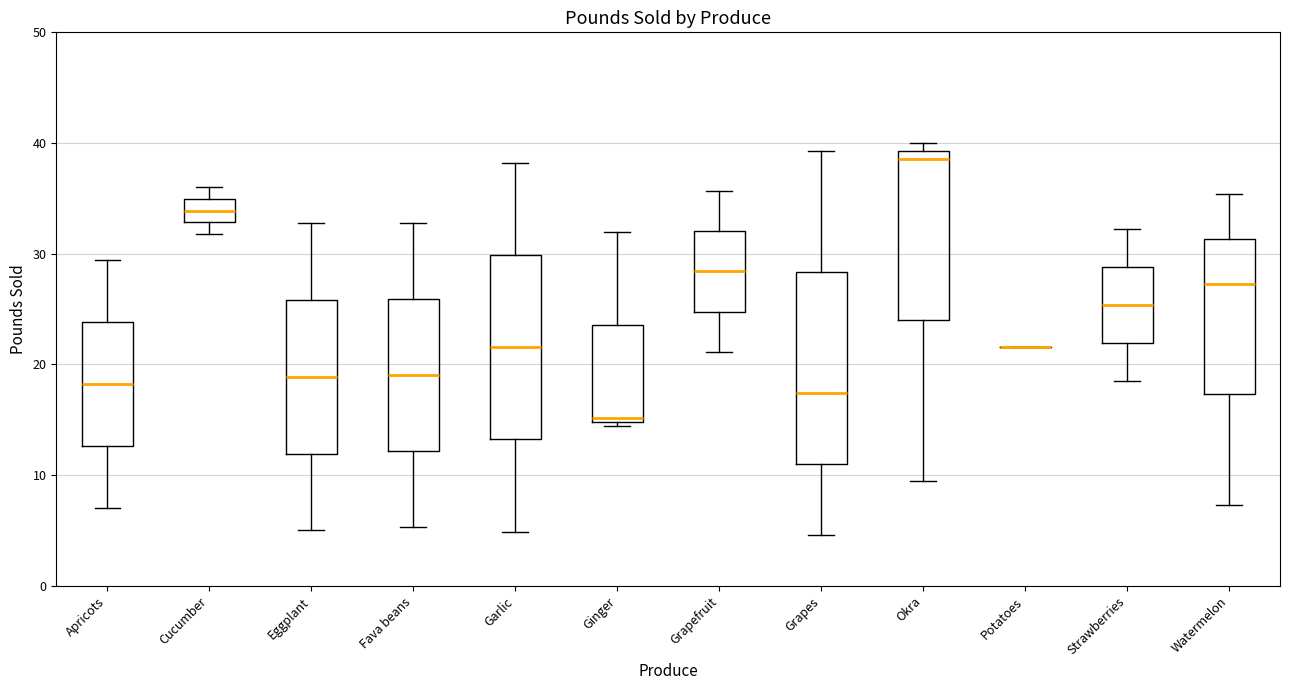

Reading left to right, read every box against the y-axis: the position of its median line, the range the box covers, and the ends of its whiskers. The values are not printed on the chart, so give them approximately, as read against the axis.

Apricots: median 18, box 13 to 24, whiskers 7 to 29
Cucumber: median 34, box 33 to 35, whiskers 32 to 36
Eggplant: median 19, box 12 to 26, whiskers 5 to 33
Fava beans: median 19, box 12 to 26, whiskers 5 to 33
Garlic: median 22, box 13 to 30, whiskers 5 to 38
Ginger: median 15 (just above the box's lower edge), box 15 to 24, whiskers 14 to 32
Grapefruit: median 28, box 25 to 32, whiskers 21 to 36
Grapes: median 17, box 11 to 28, whiskers 5 to 39
Okra: median 39 (just below the box's upper edge), box 24 to 39, whiskers 10 to 40
Potatoes: box collapsed to a line at 22, whiskers 22 to 22
Strawberries: median 25, box 22 to 29, whiskers 19 to 32
Watermelon: median 27, box 17 to 31, whiskers 7 to 35